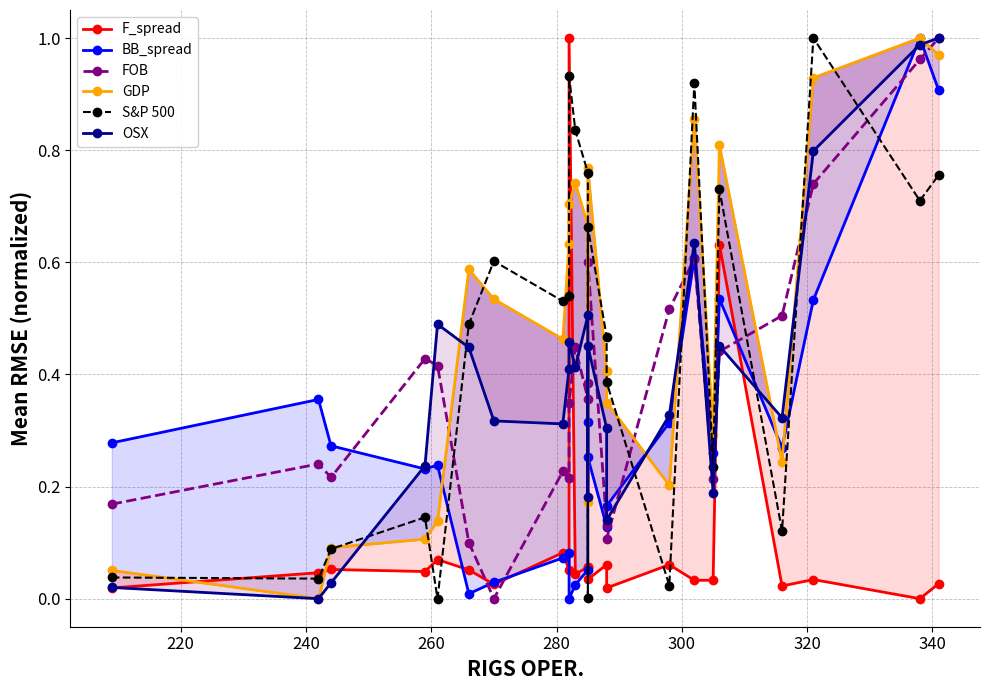

How many lines are shown in the chart?

6